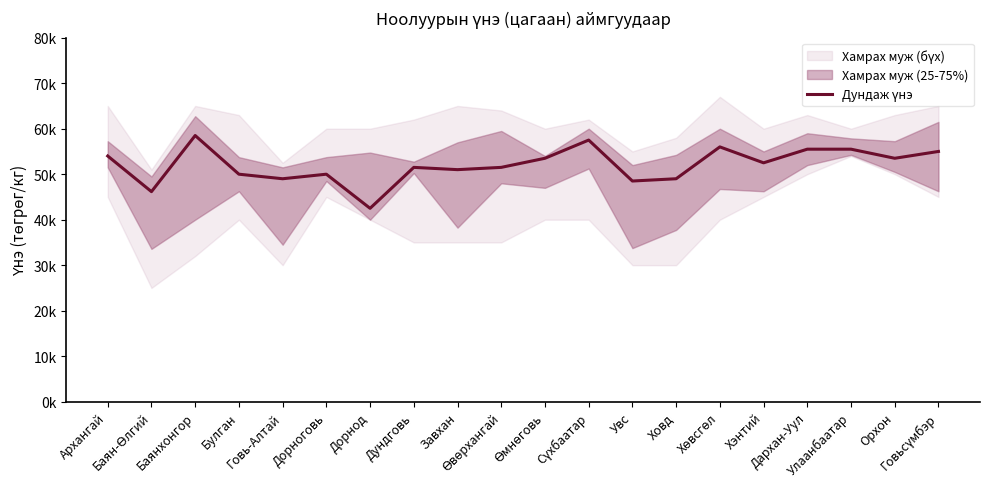

How many interior local peaks (higher than both neighbors) does the data have?

5